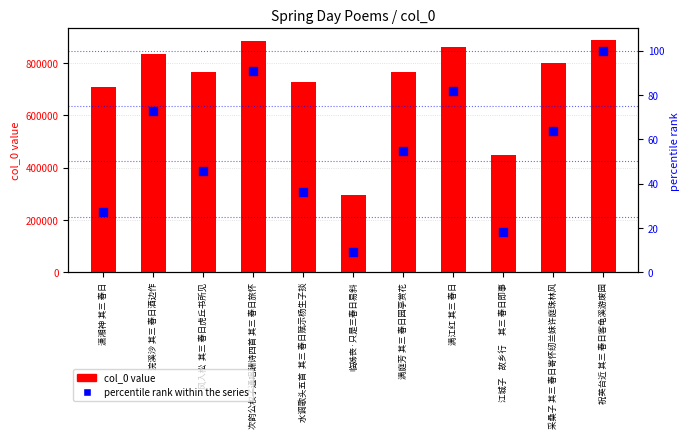

Which series has the largest Y range (max minus min)?

col_0 value